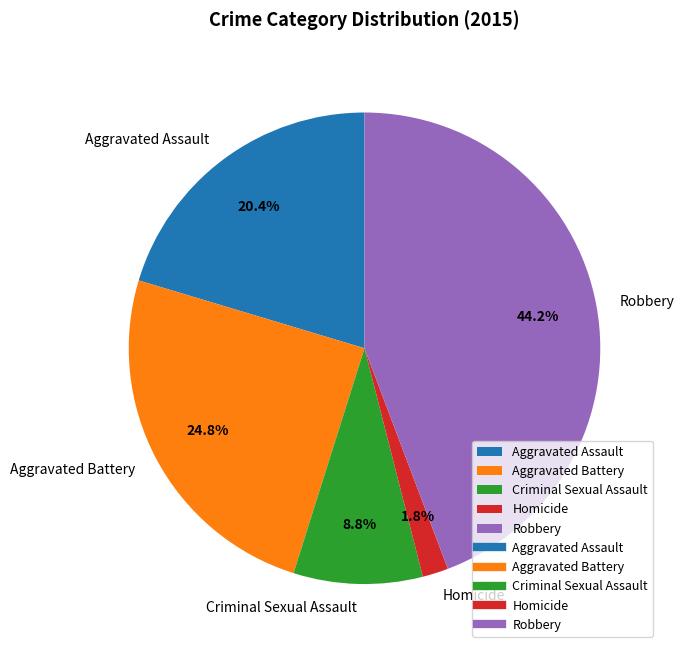

To the nearest percent, what portion does Criminal Sexual Assault represent?

9%